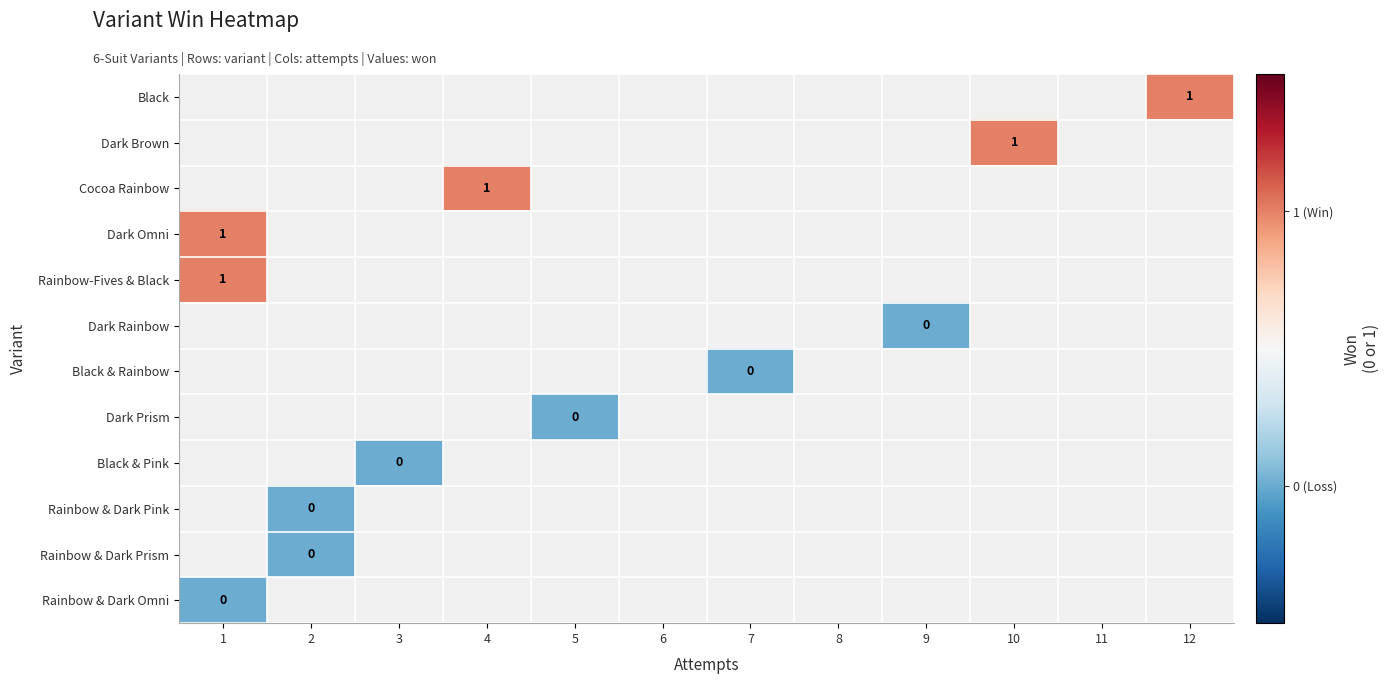

Count the number of categories in the chart.

12